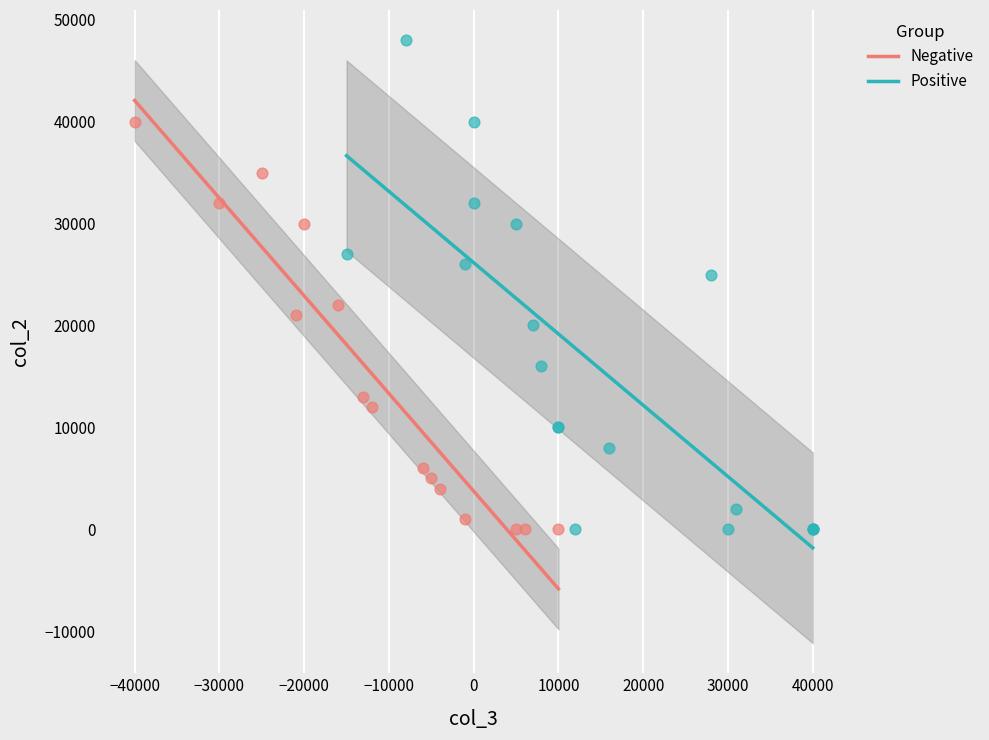

Which series has the largest Y range (max minus min)?

Positive